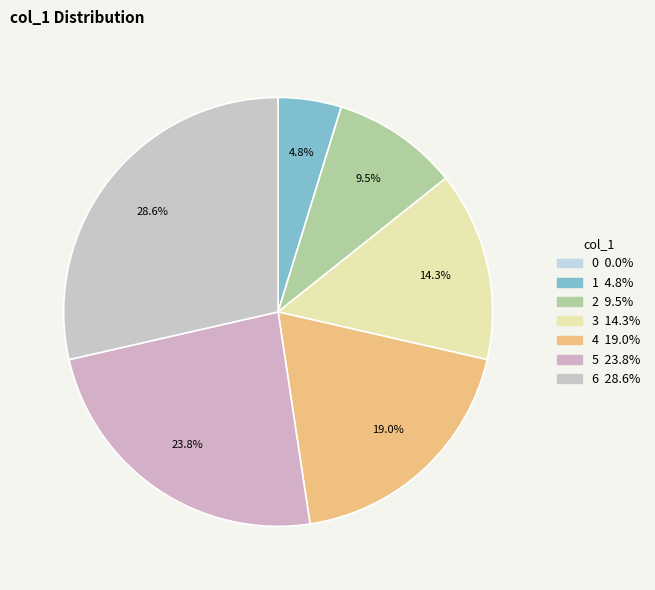

Is it true that 3 is 8% of the pie?

False